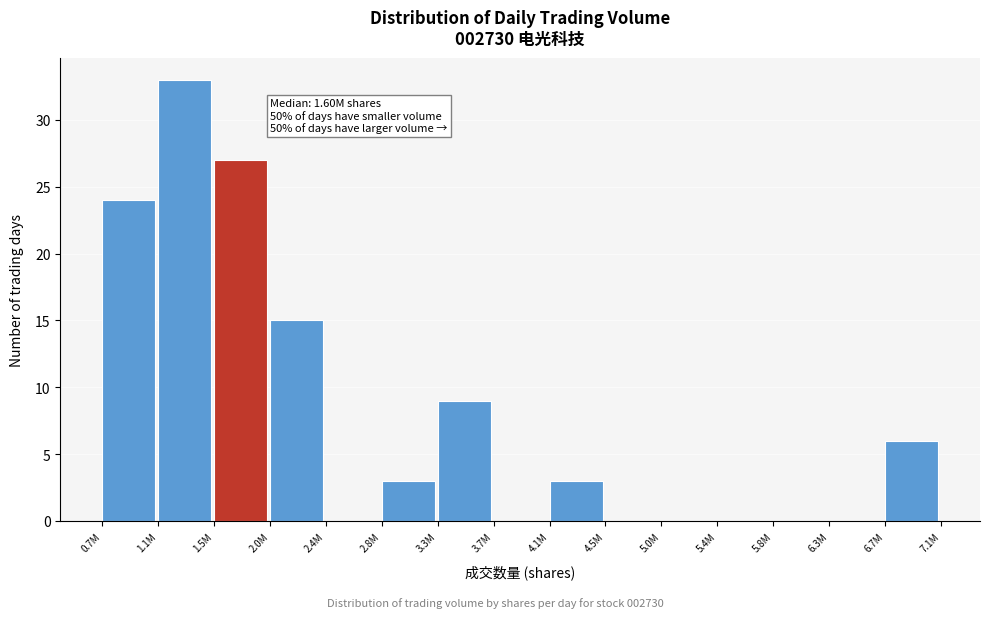

Reading left to right, list all the values displayed in this chart.

0.7M=24	1.1M=33	1.5M=27	2.0M=15	2.4M=0	2.8M=3	3.3M=9	3.7M=0	4.1M=3	4.5M=0	5.0M=0	5.4M=0	5.8M=0	6.3M=0	6.7M=6